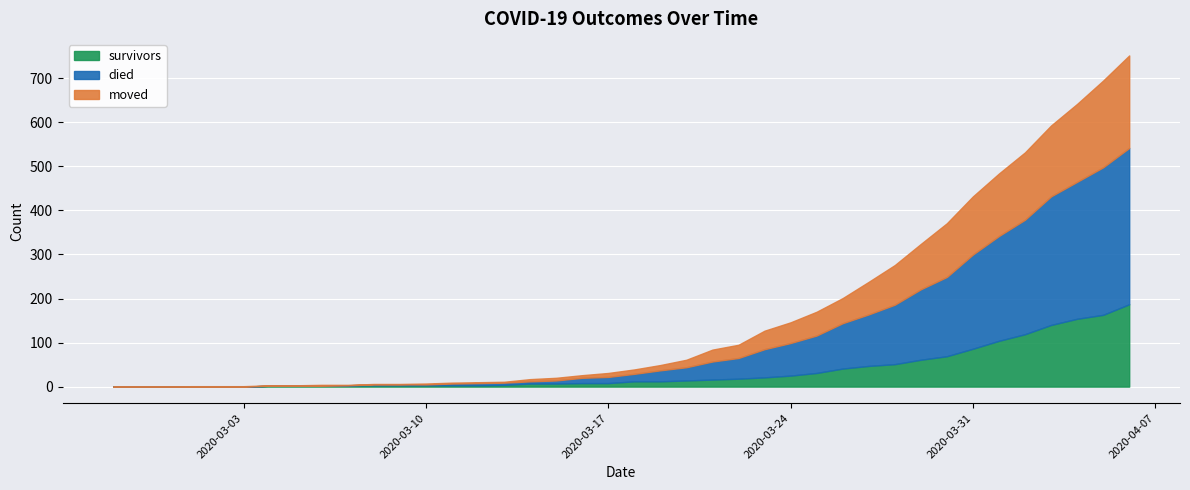

What is the maximum value for survivors?

187